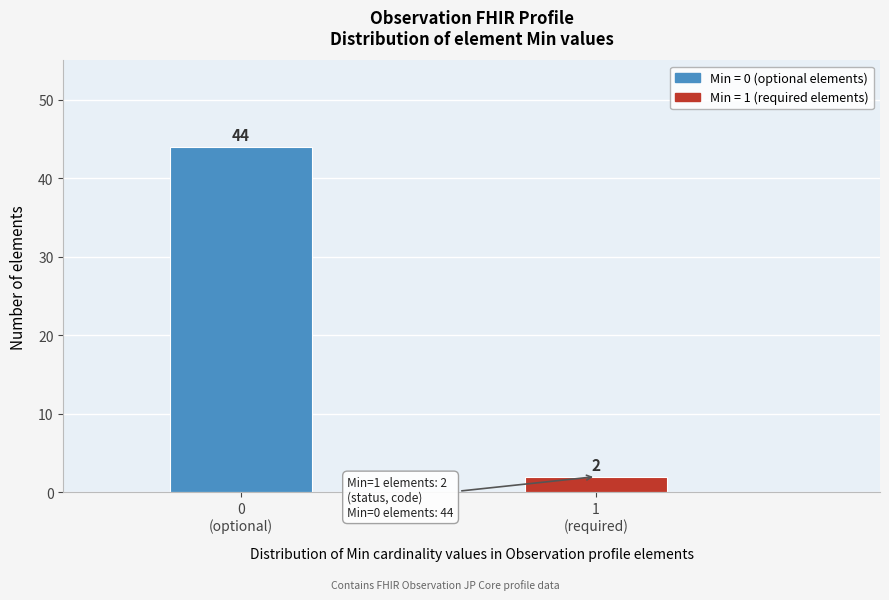

Reading left to right, transcribe all the data shown in this chart.

44	2